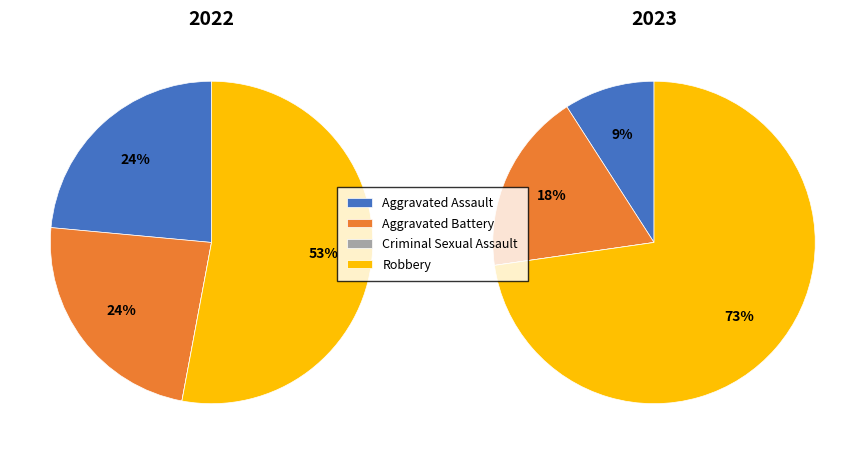

Is it true that 3 is 53% of the pie?

True